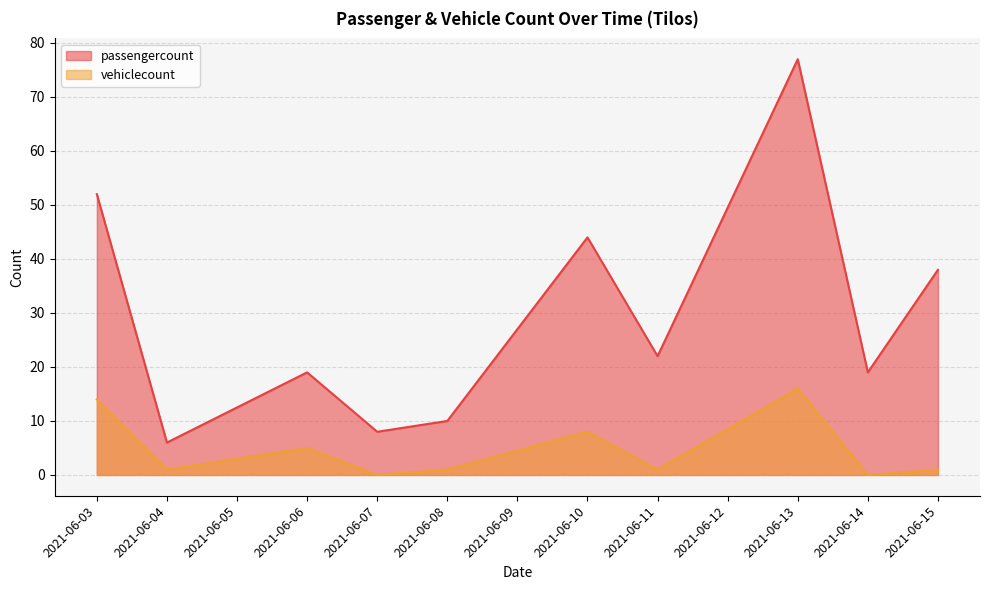

What is the sum of all vehiclecount values?

47